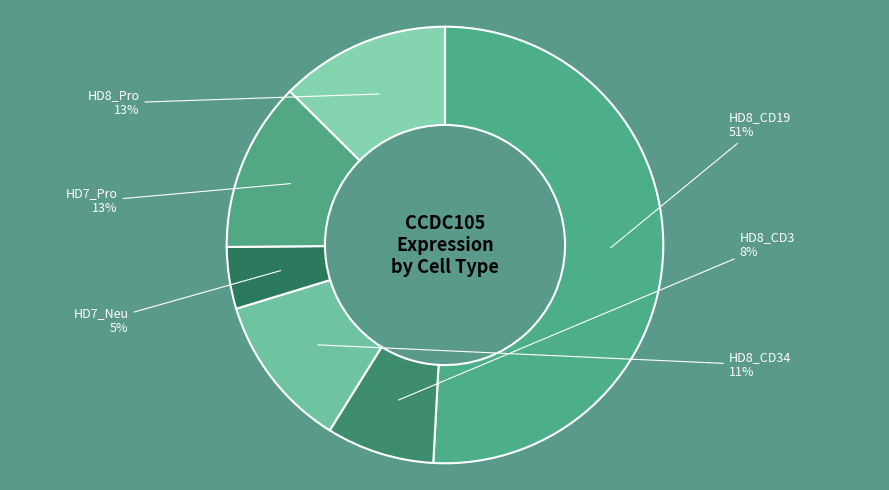

What percentage is the HD7_Neu slice, to the nearest percent?

5%